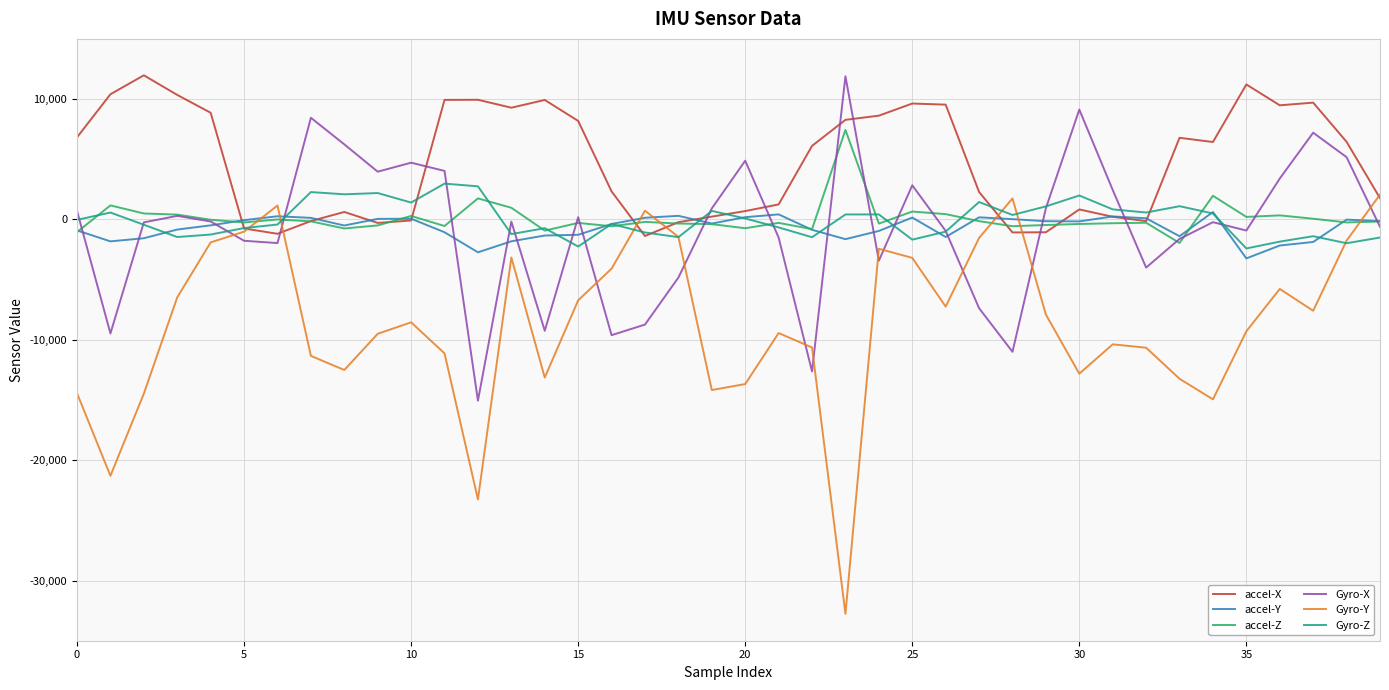

Which series ends up on top after the final intersection of Gyro-Z and Gyro-X?

Gyro-X